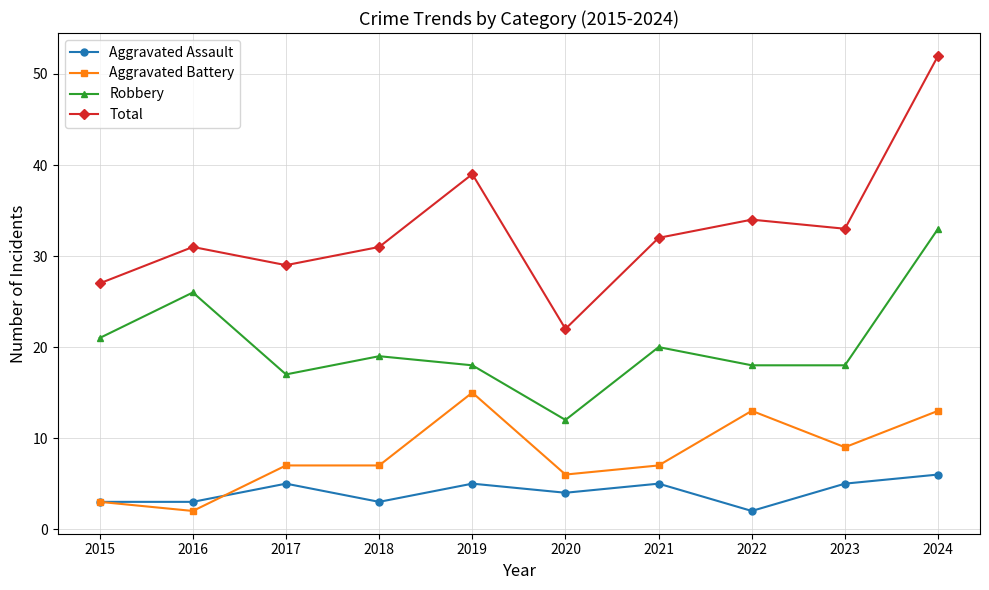

Which series has the widest spread of values?

Total